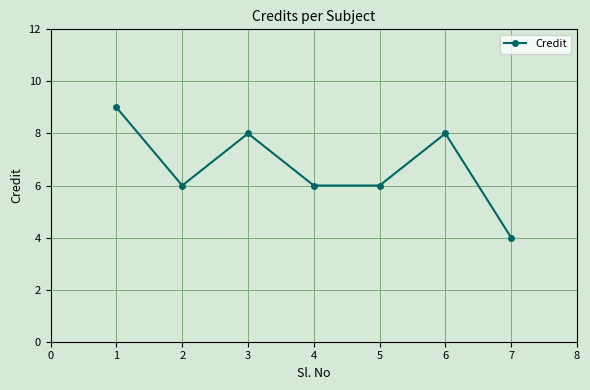

At which category does the data reach its first local peak?

3